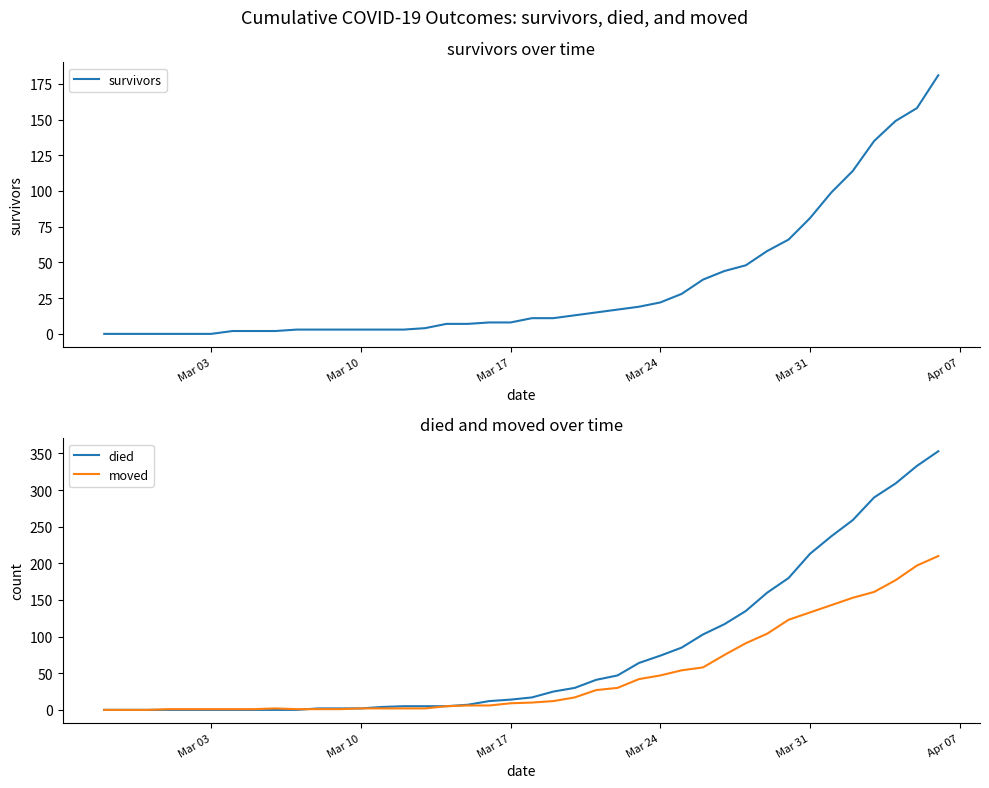

What is the maximum value for survivors?

181